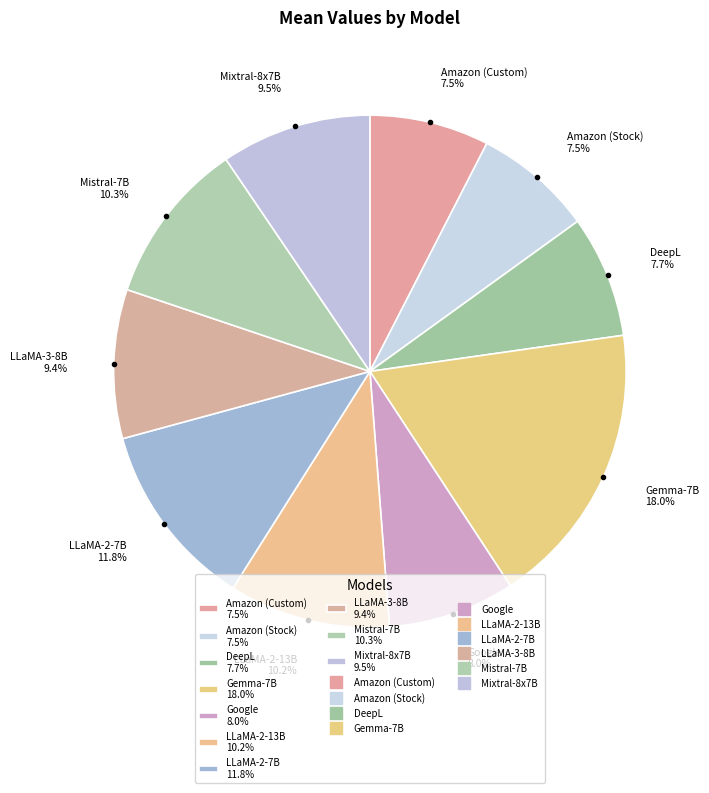

What percentage is NOT represented by LLaMA-2-7B 11.8%?

88.2%